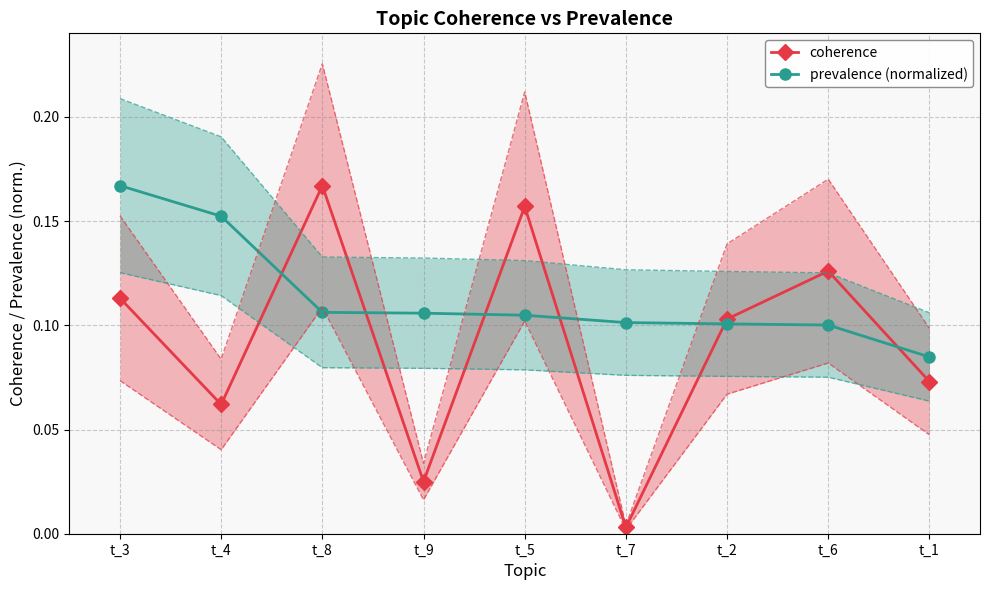

Is the value of prevalence (normalized) at t_8 greater than the value of coherence at t_1?

Yes